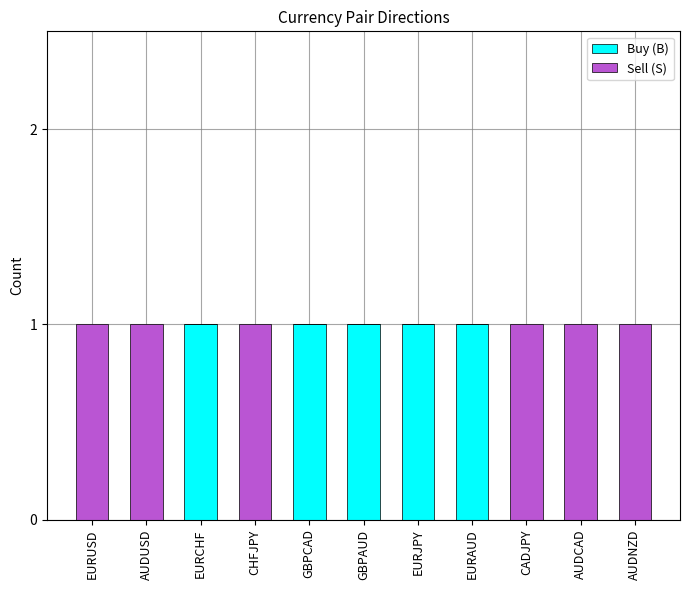

What is the sum of all Buy (B) values?

5